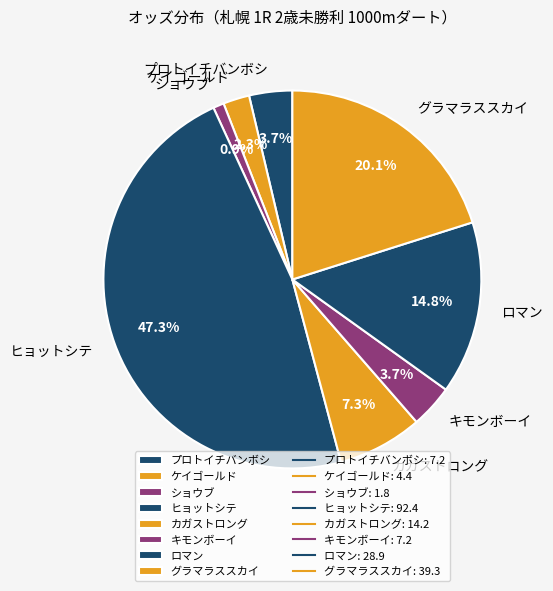

Is there a majority slice in this chart?

No